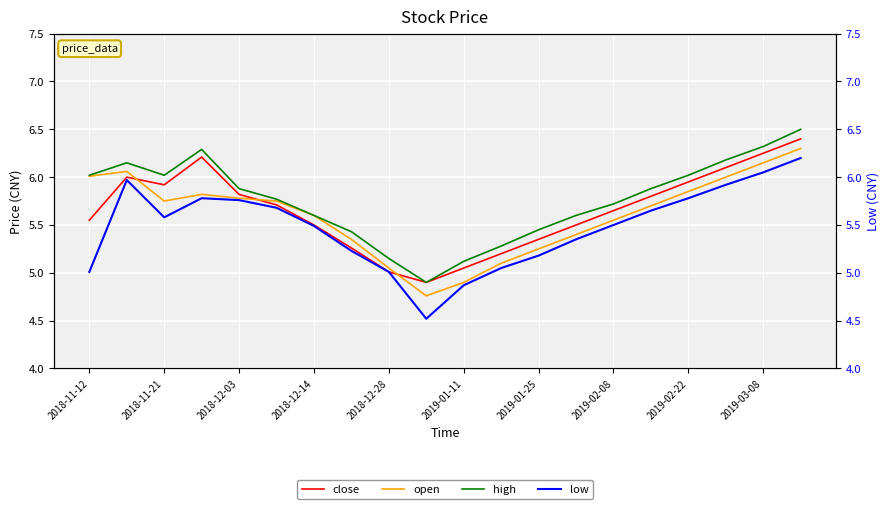

Count the number of categories in the chart.

20